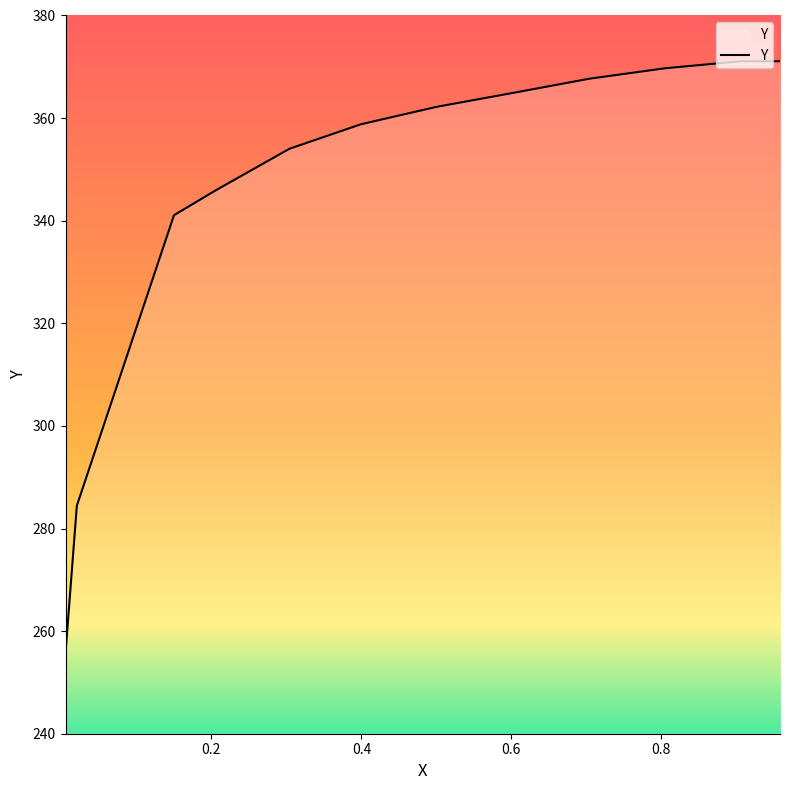

How many series are shown in this chart?

1